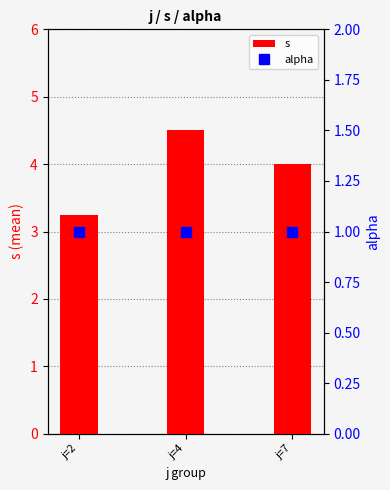

Is it true that alpha equals 1.0 at j=7?

True